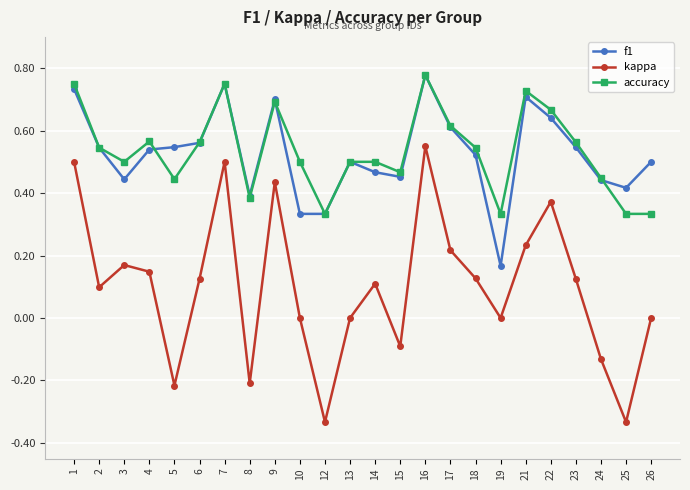

After their last crossing, which series has the higher values: f1 or accuracy?

f1